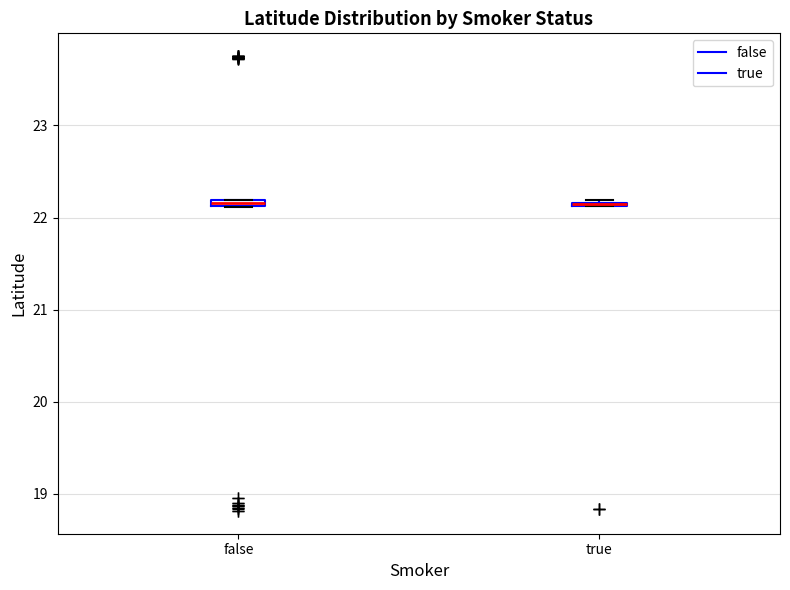

Where is the lower edge of the box for true on the y-axis? The values are not printed on the chart, so give them approximately, as read against the axis.

22.1